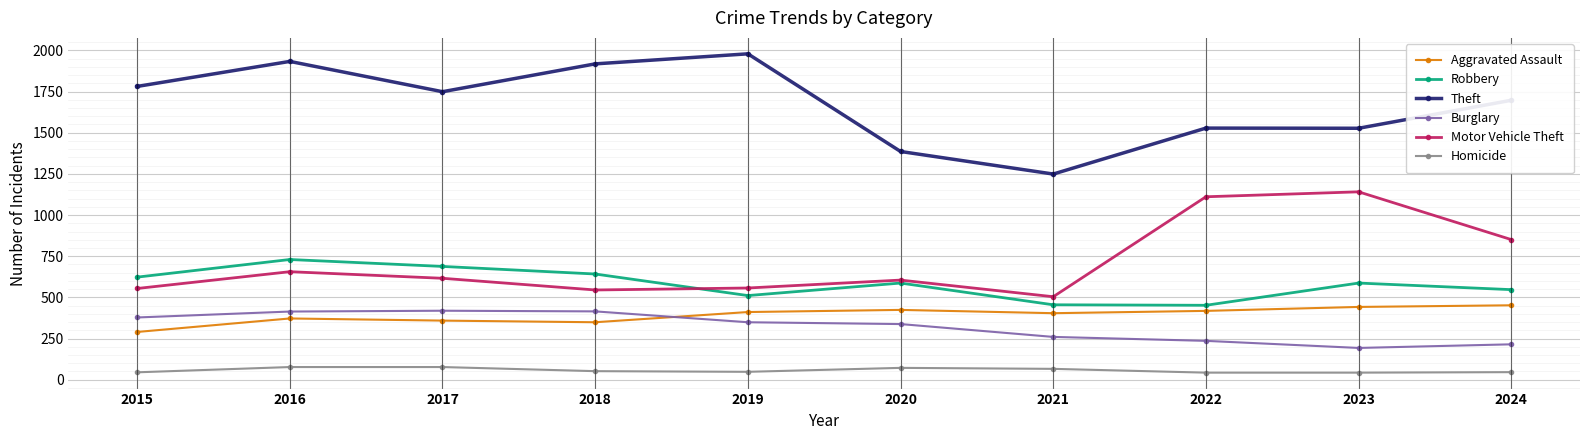

True or false: Aggravated Assault has more than 1 interior local peaks.

True